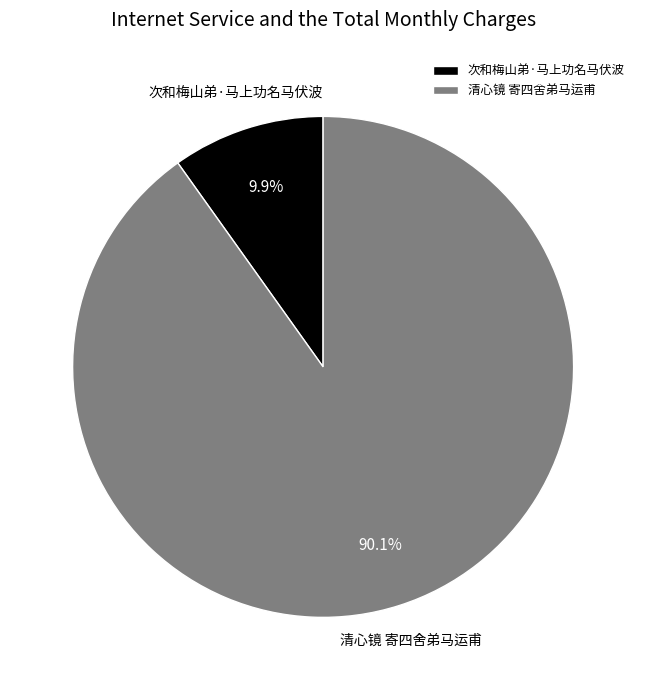

To the nearest percent, what is the difference between the 次和梅山弟·马上功名马伏波 and 清心镜 寄四舍弟马运甫 slice percentages?

80%